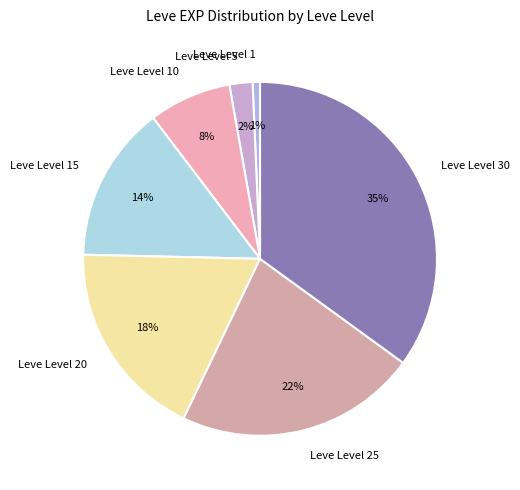

Is Leve Level 30 the majority of the pie?

No